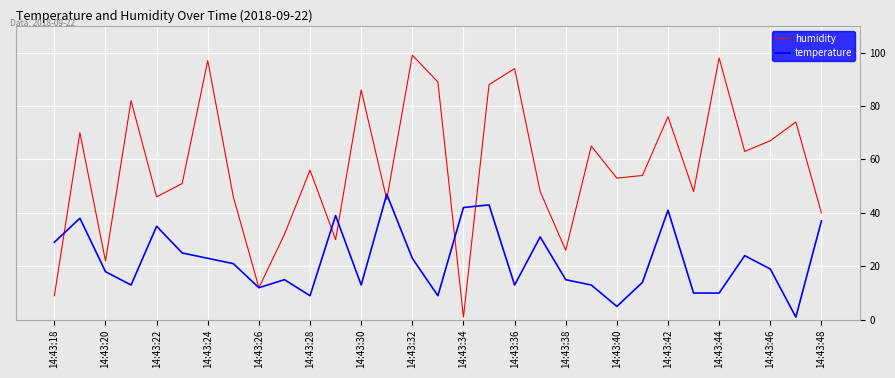

Which series has the largest total across all categories?

humidity